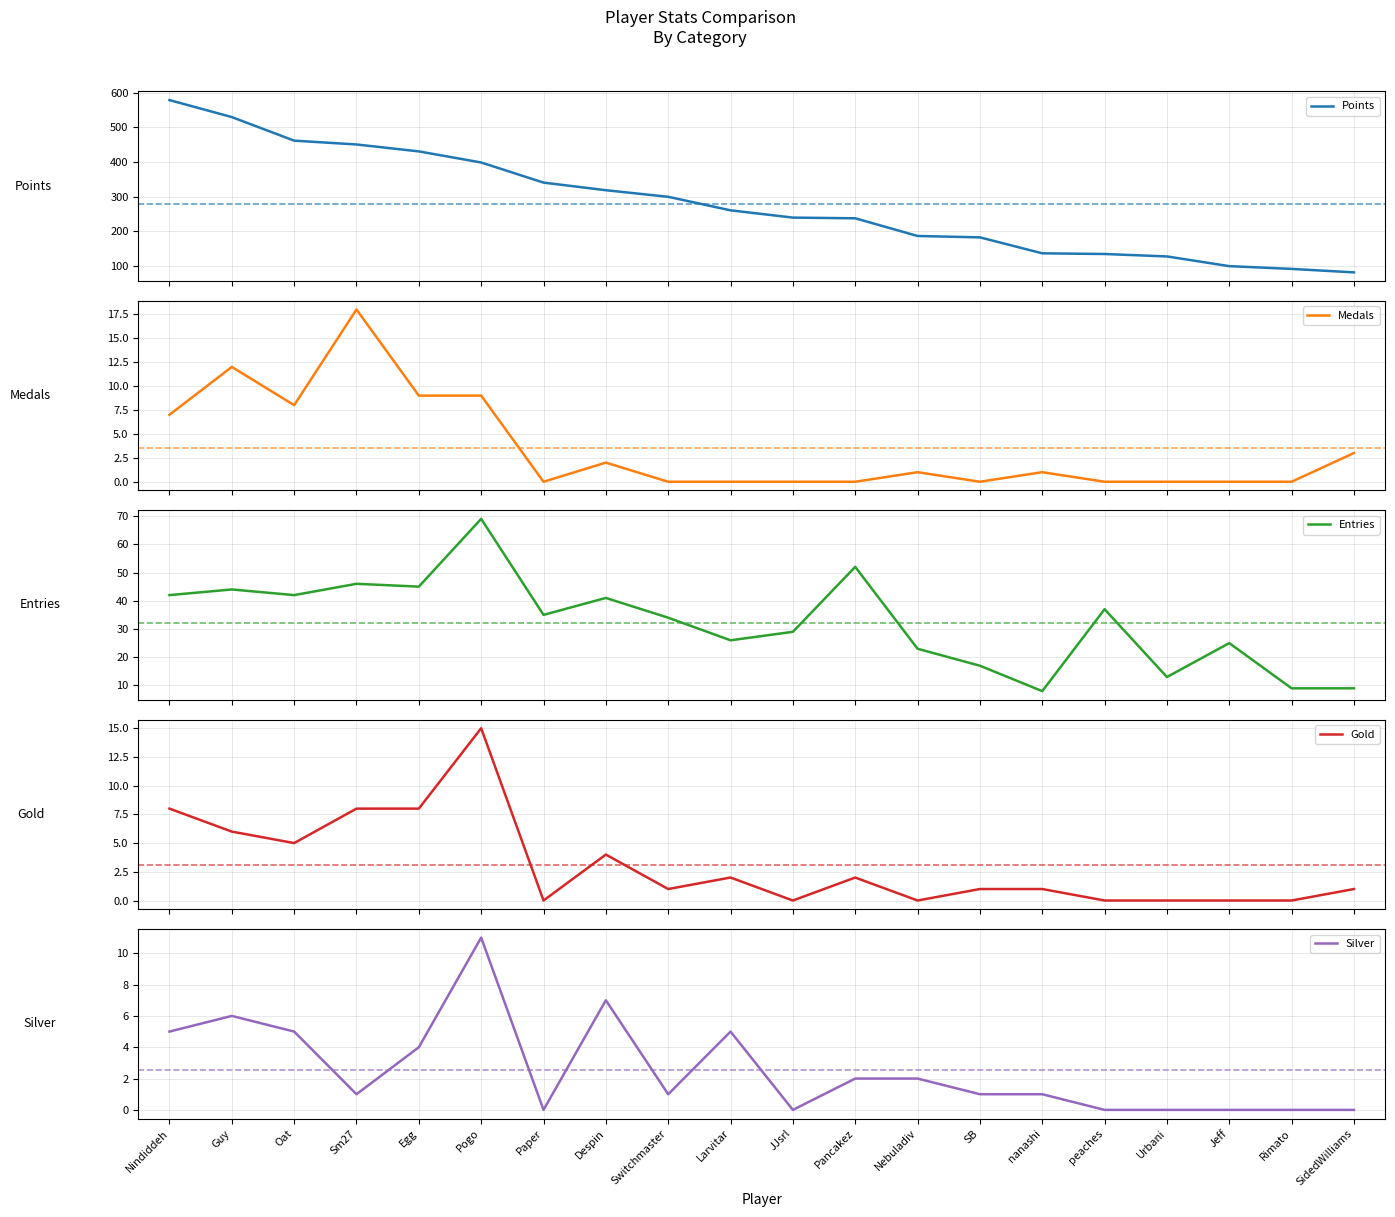

True or false: Entries and Medals cross at least once.

False